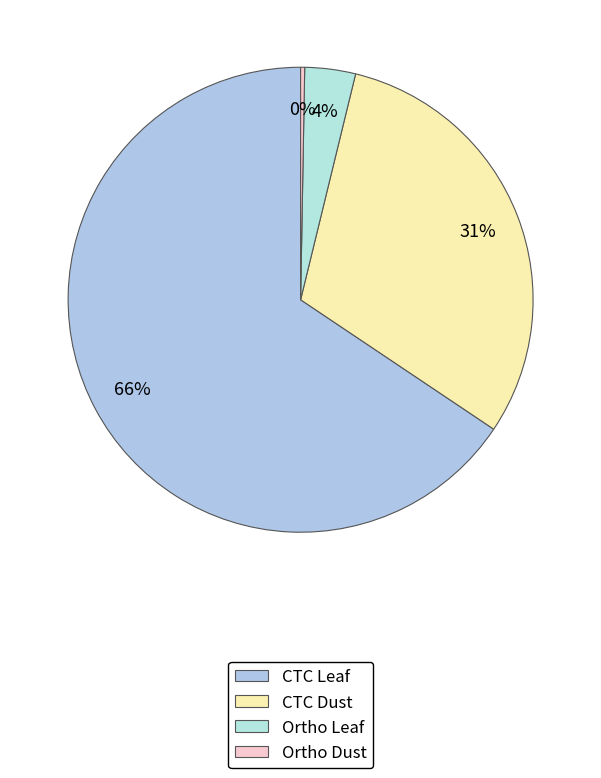

Which has a higher value, CTC Dust or Ortho Leaf?

CTC Dust